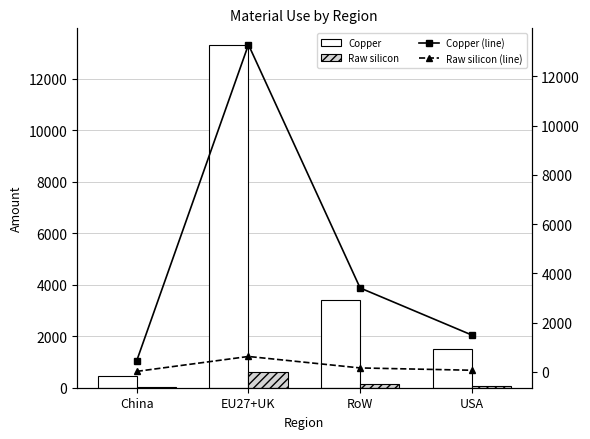

What is the value of the Copper (line) bar at the 1st from the left?

460.2